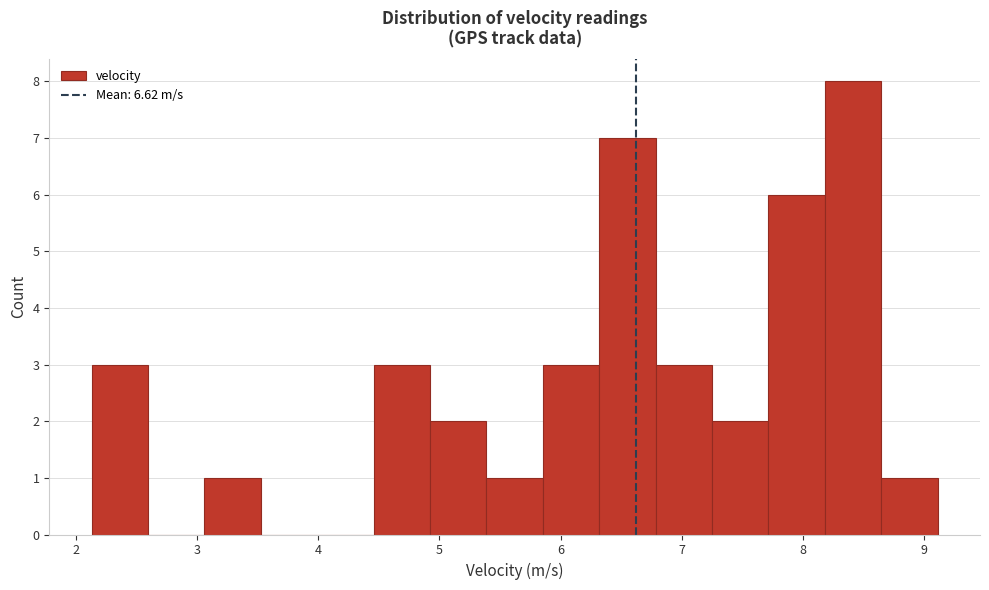

Which range on the x-axis has the tallest bar?

8.2 to 8.6